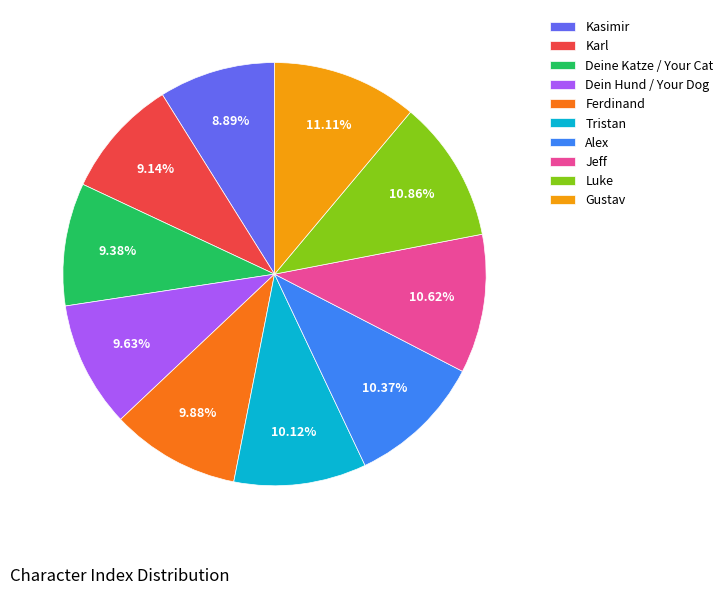

Is Ferdinand the majority of the pie?

No